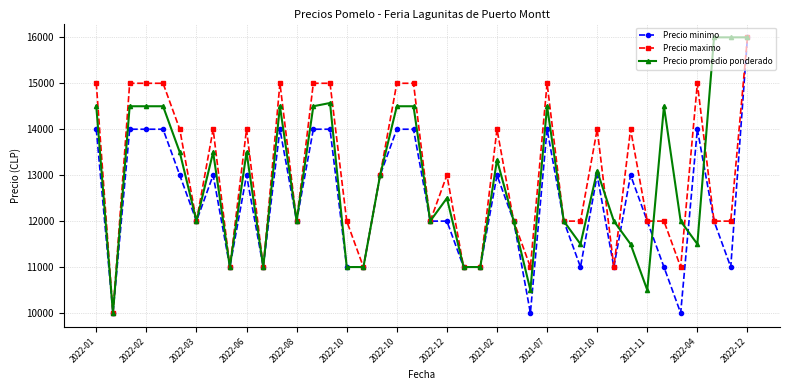

At how many categories does at least one series exceed 11121?

33